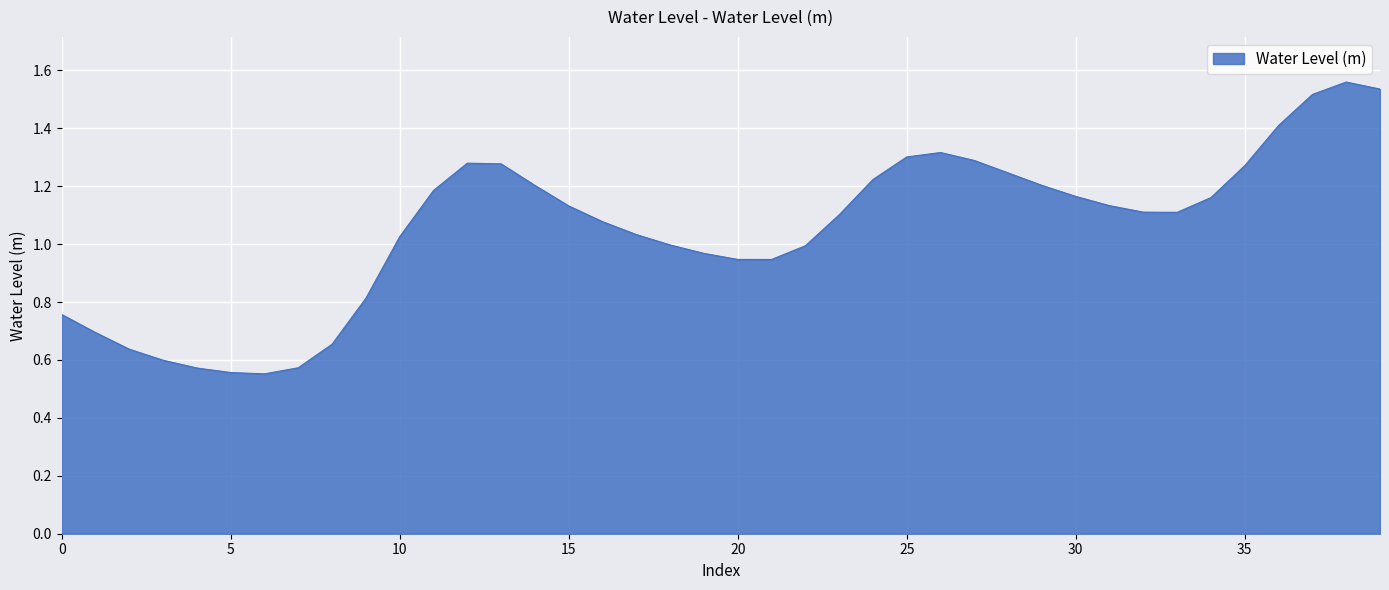

Does the chart have visible grid lines?

Yes